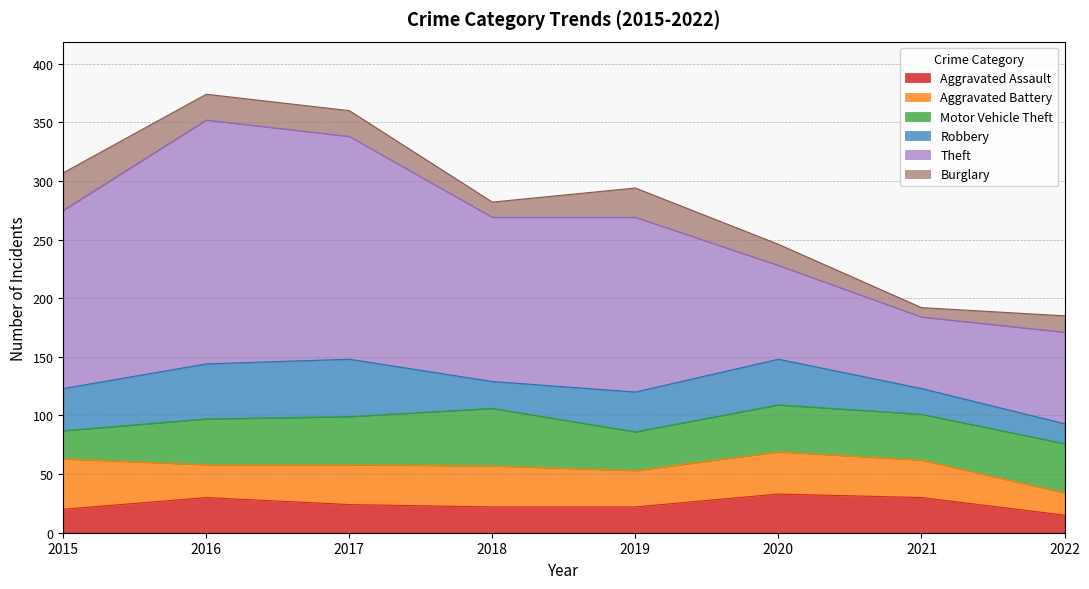

What is the value of the Motor Vehicle Theft point at the 8th from the left?

42